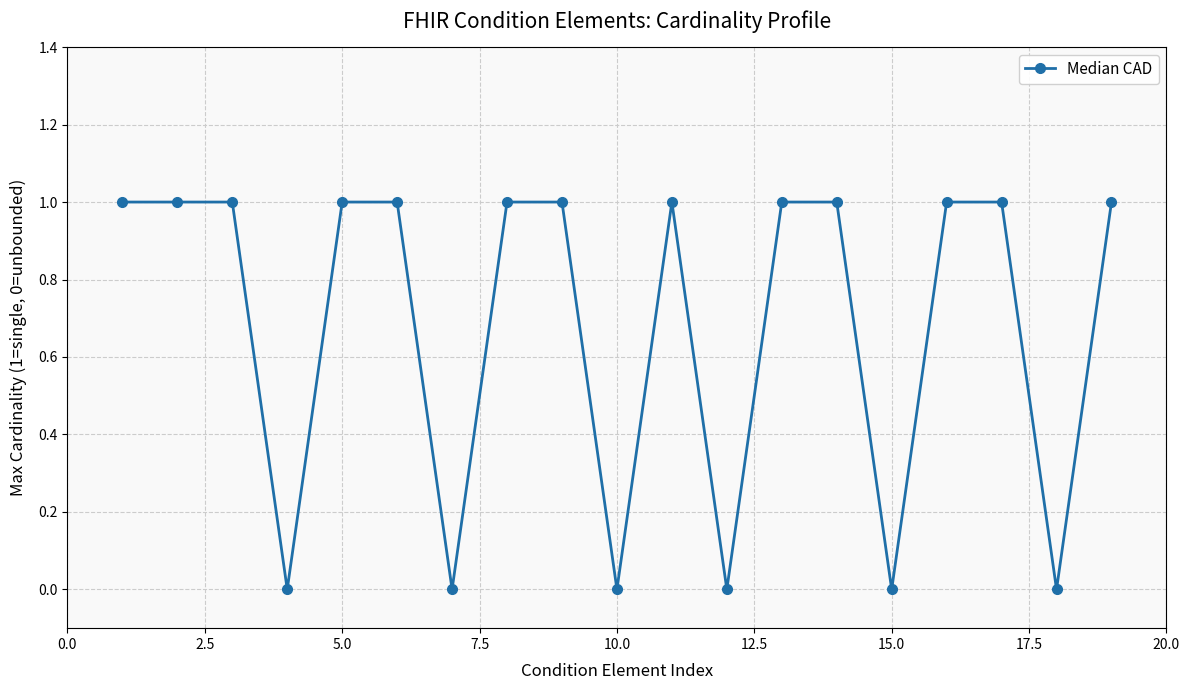

True or false: there are more than 0 points higher than both neighbors.

True